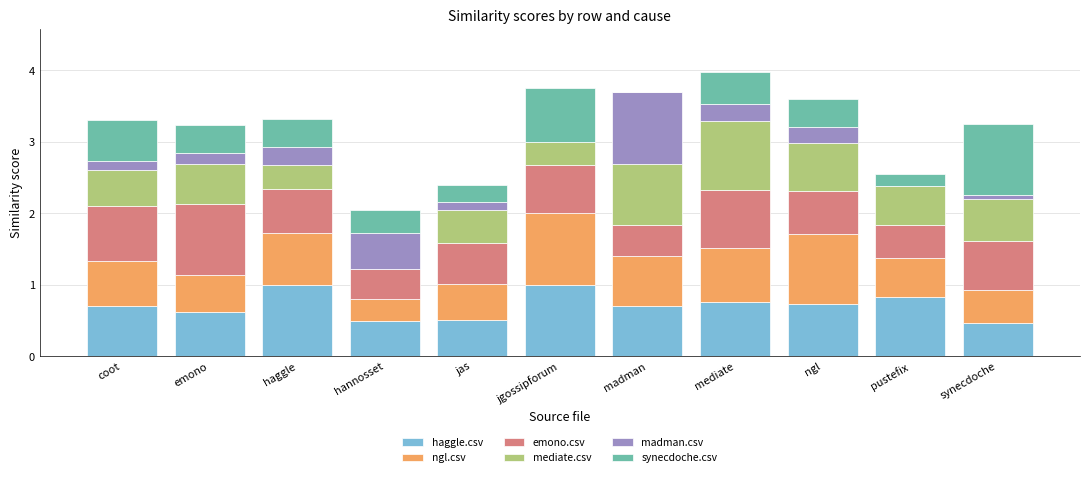

What is the highest value of the haggle.csv series?

1.0